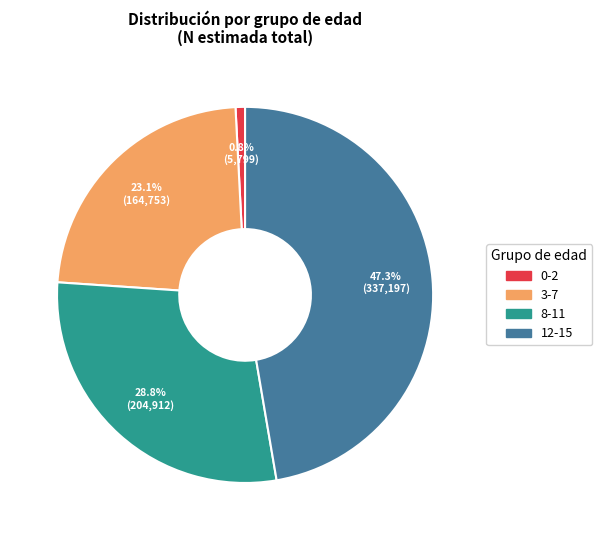

Does 8-11 represent more than half of the total?

No